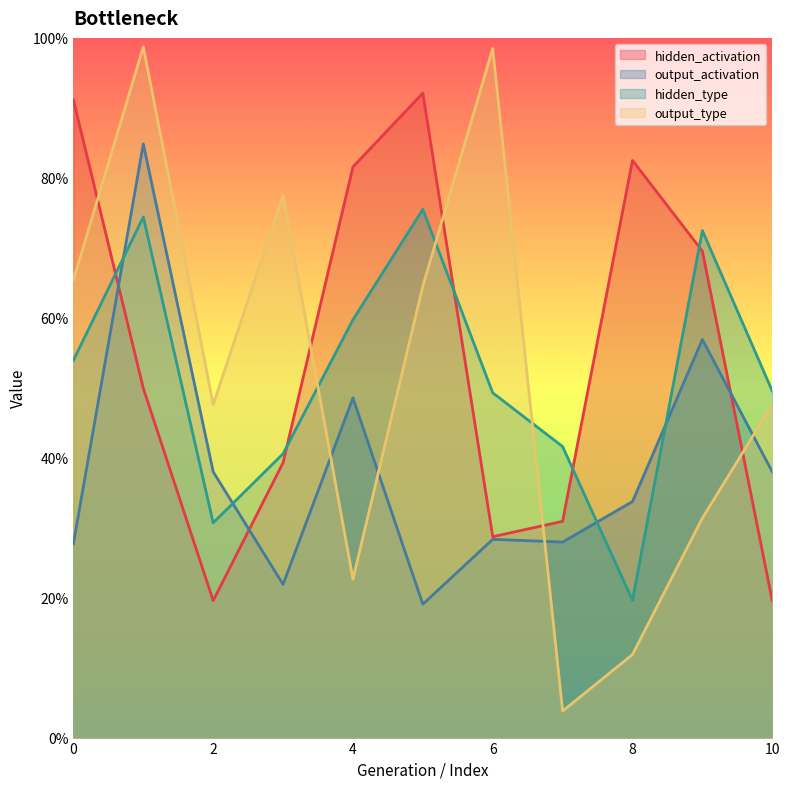

Rank the categories by hidden_activation value from highest to lowest.

5, 0, 8, 4, 9, 1, 3, 7, 6, 2, 10